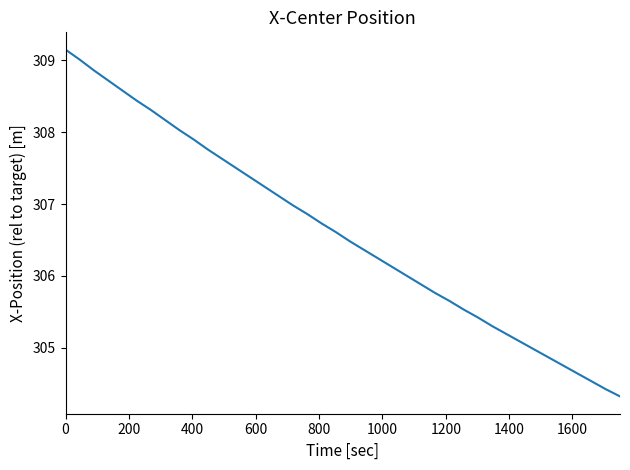

How many lines are shown in the chart?

1